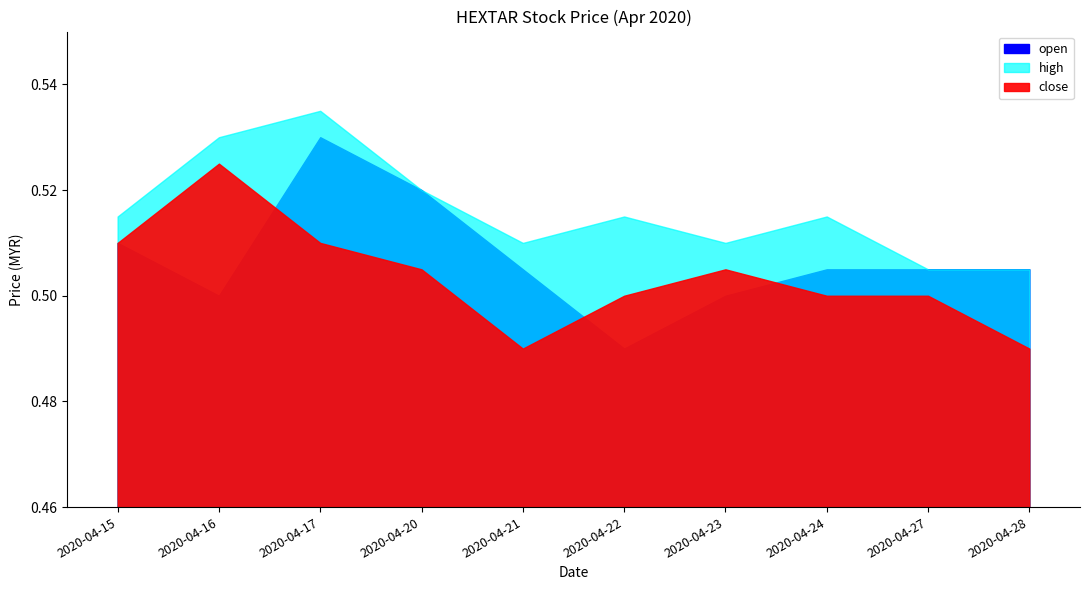

Reading left to right, transcribe all the data shown in this chart.

open: 2020-04-15=0.5	2020-04-16=0.5	2020-04-17=0.5	2020-04-20=0.5	2020-04-21=0.5	2020-04-22=0.5	2020-04-23=0.5	2020-04-24=0.5	2020-04-27=0.5	2020-04-28=0.5
high: 2020-04-15=0.5	2020-04-16=0.5	2020-04-17=0.5	2020-04-20=0.5	2020-04-21=0.5	2020-04-22=0.5	2020-04-23=0.5	2020-04-24=0.5	2020-04-27=0.5	2020-04-28=0.5
close: 2020-04-15=0.5	2020-04-16=0.5	2020-04-17=0.5	2020-04-20=0.5	2020-04-21=0.5	2020-04-22=0.5	2020-04-23=0.5	2020-04-24=0.5	2020-04-27=0.5	2020-04-28=0.5